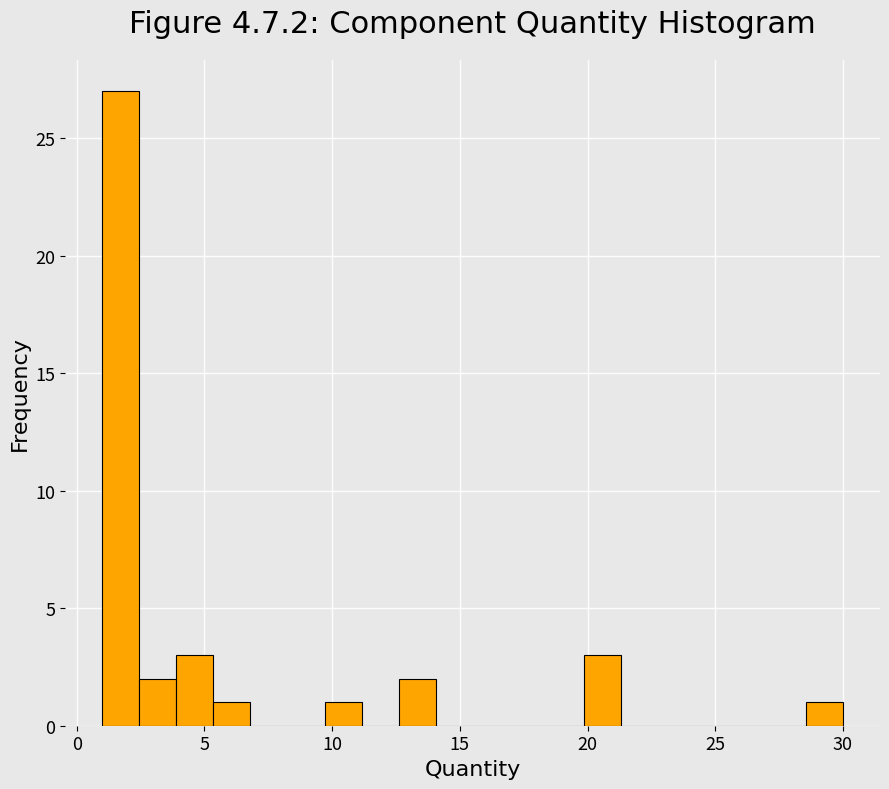

Read against the x-axis, roughly where is the centre of the tallest bar?

1.5